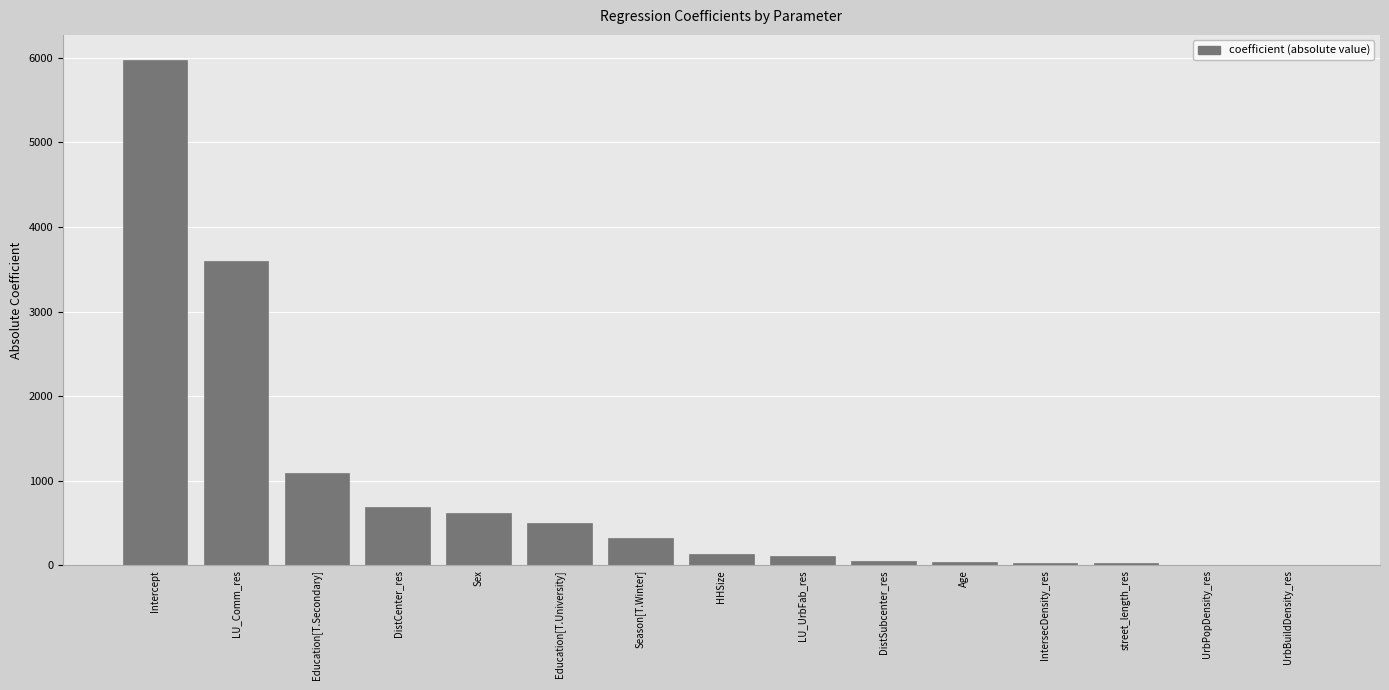

The value at UrbBuildDensity_res is 0.0. True or false?

True